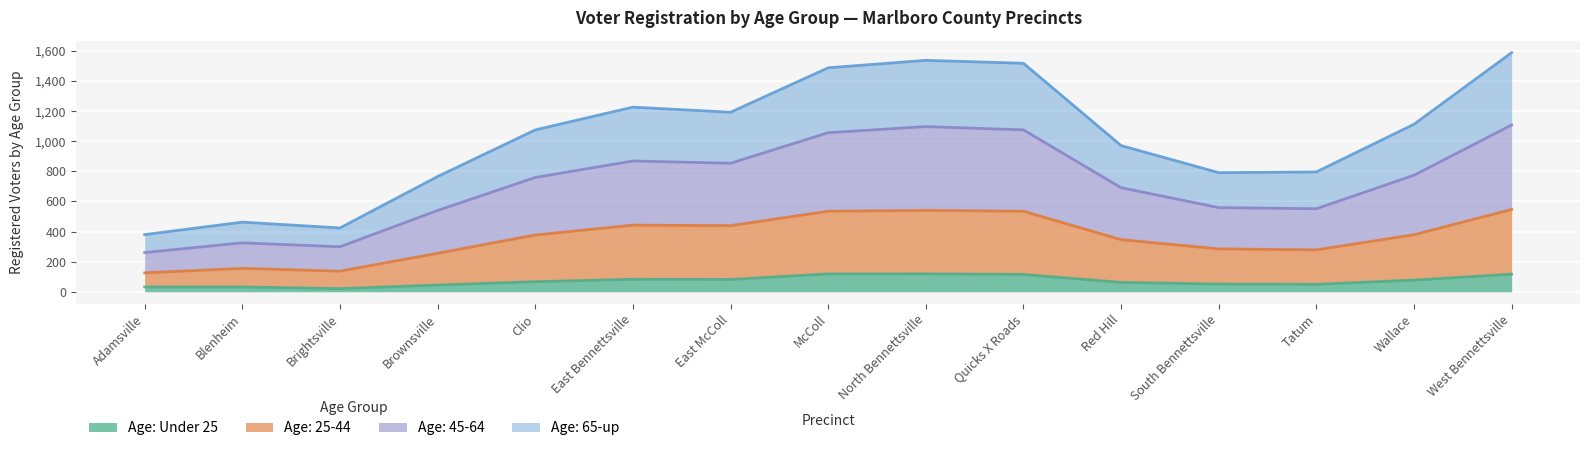

True or false: Age: Under 25 has a value of 45.3 at Brownsville.

True